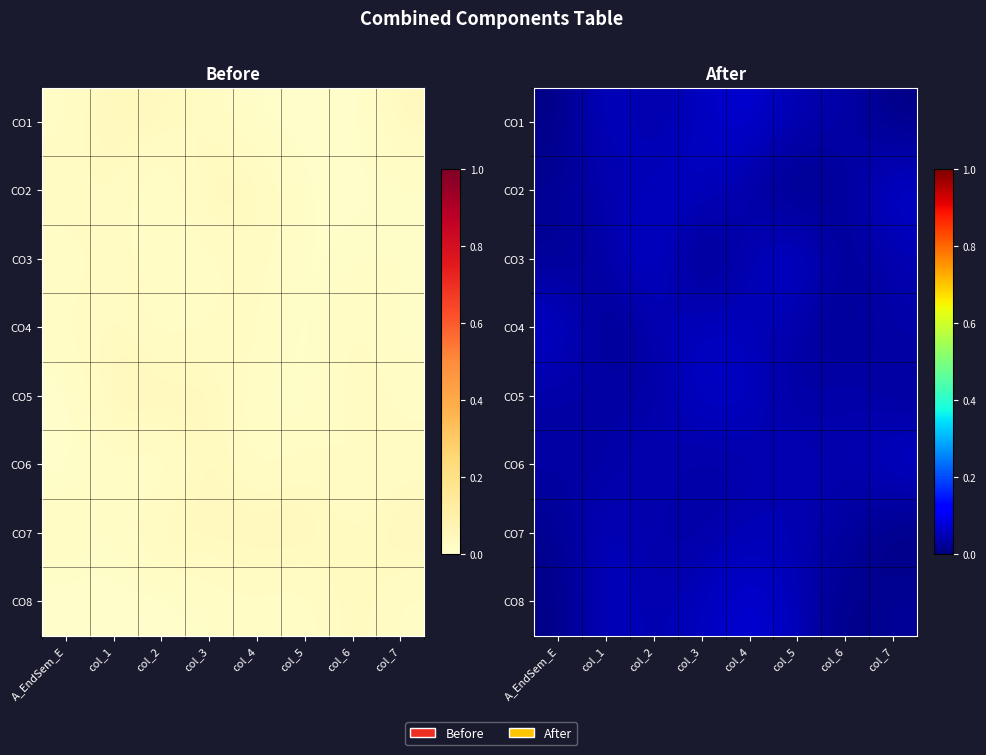

At A_EndSem_E, list the series in order from smallest to largest.

CO1, CO8, CO7, CO3, CO2, CO5, CO6, CO4